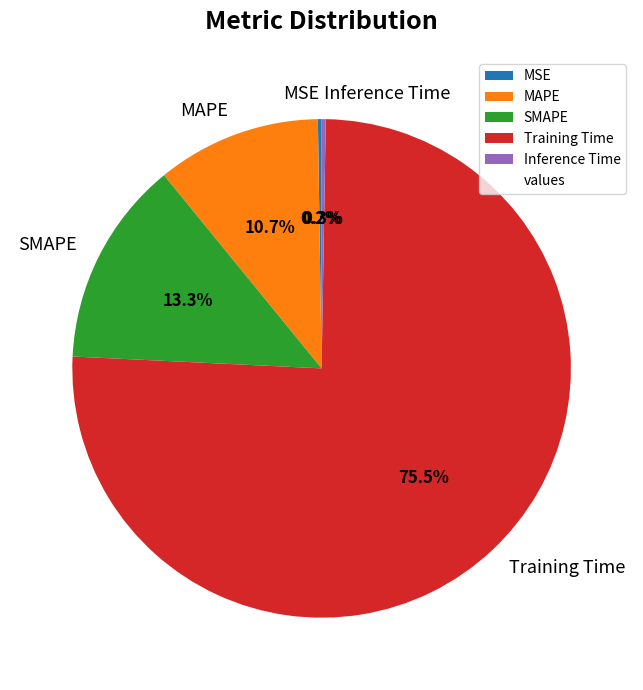

What percentage is NOT represented by Training Time?

24.5%